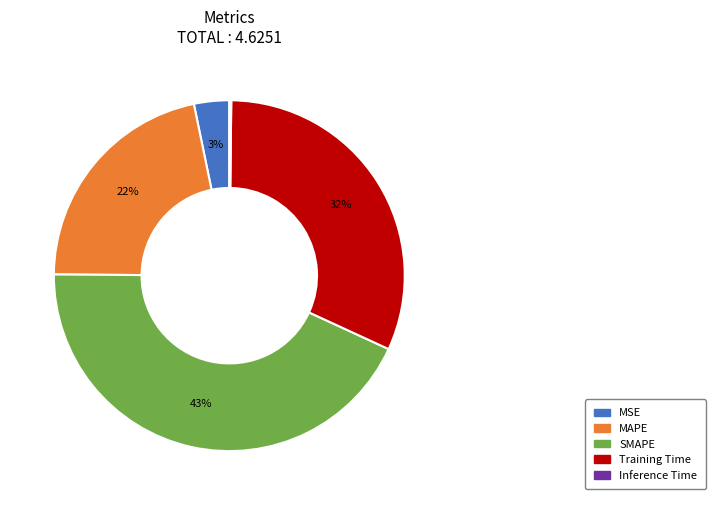

Which category has the biggest portion of the pie?

SMAPE